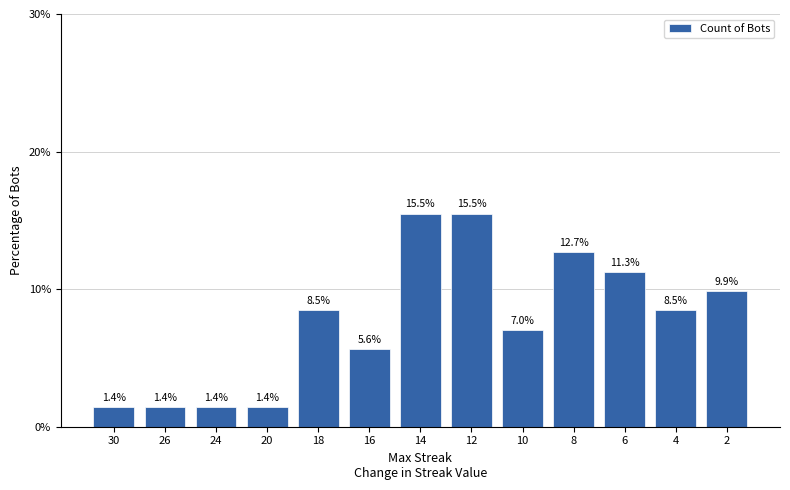

Reading left to right, what are all the values shown in this chart?

1.4	1.4	1.4	1.4	8.5	5.6	15.5	15.5	7.0	12.7	11.3	8.5	9.9